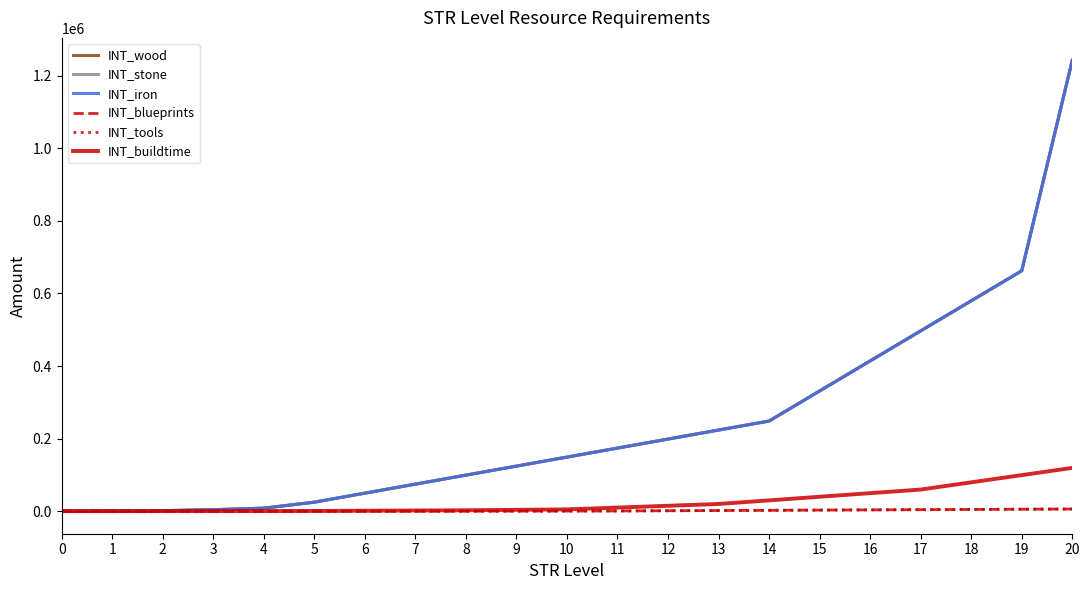

What is the sum of all INT_wood values?

5106690.0